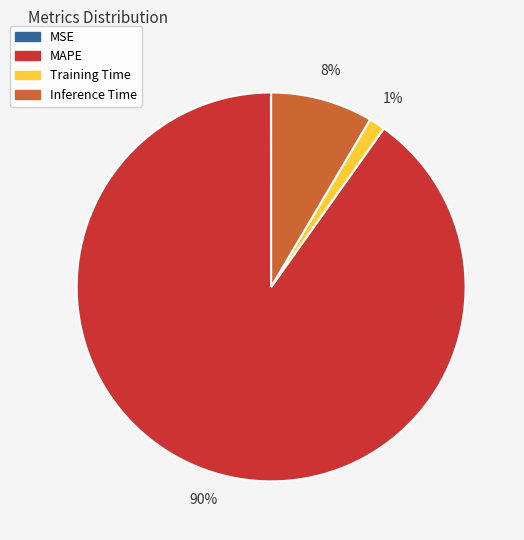

To the nearest percent, what is the average slice percentage?

25%